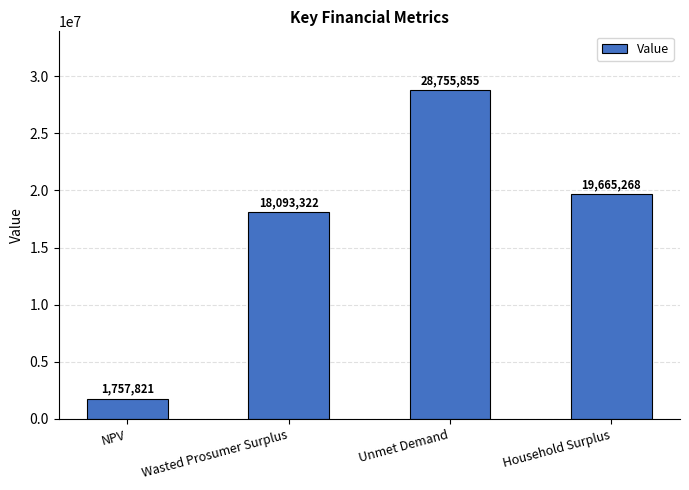

Rank the categories by value from lowest to highest.

NPV, Wasted Prosumer Surplus, Household Surplus, Unmet Demand